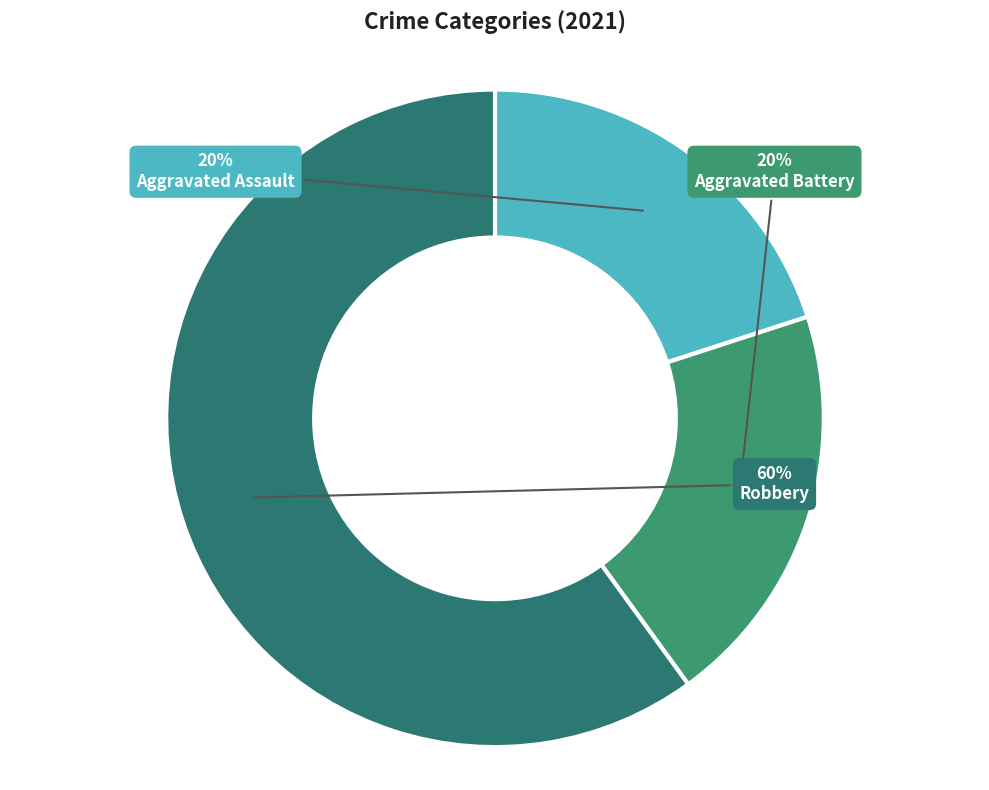

Is there any slice that represents more than half of the pie?

Yes